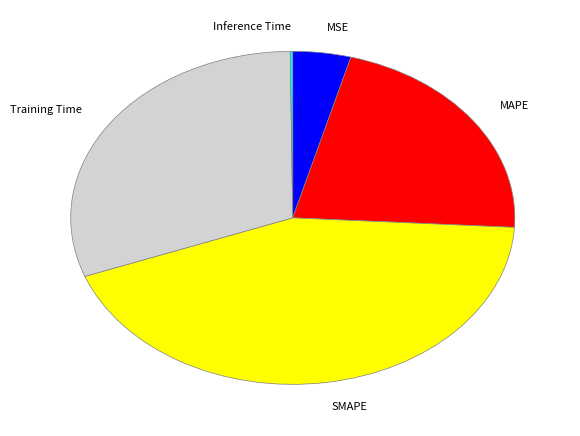

Is MSE the majority of the pie?

No